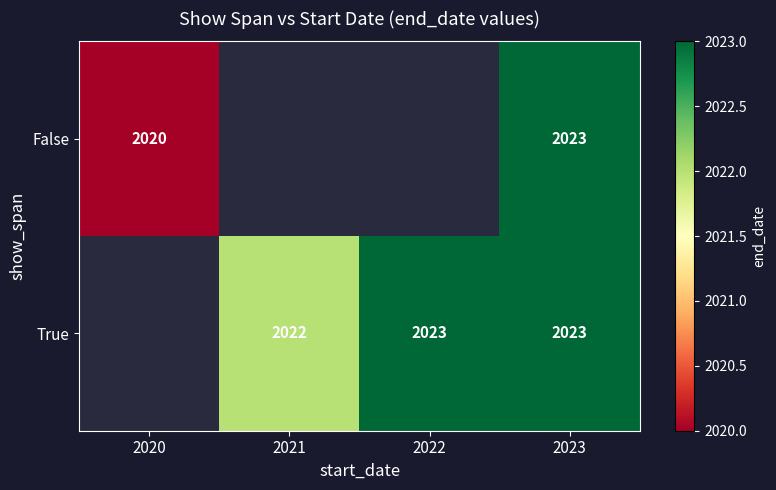

What is the total value across all series at 2023?

4046